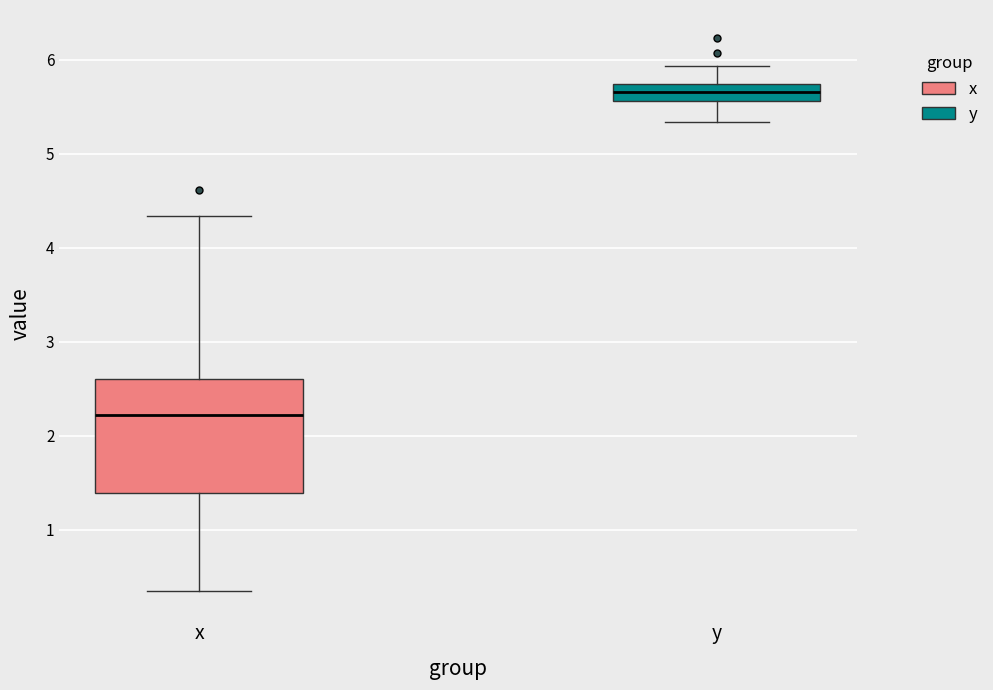

Which box is the tallest, from its lower edge to its upper edge?

x